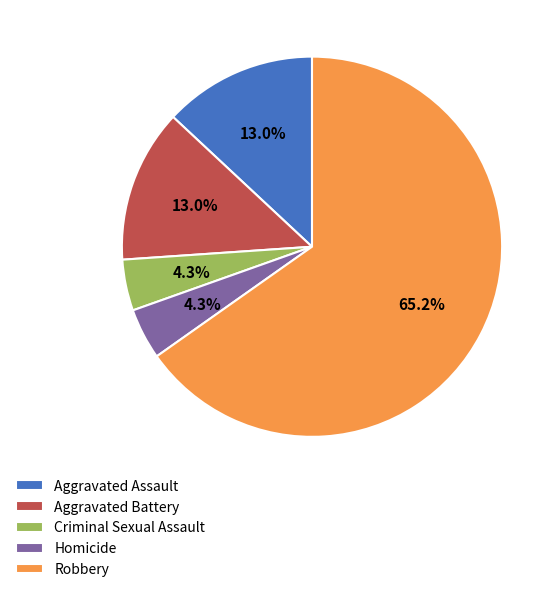

To the nearest percent, what portion does Homicide represent?

4%